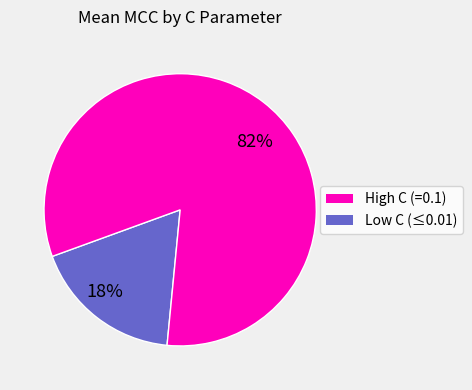

To the nearest percent, what is the difference between the largest and smallest slice percentages?

64%